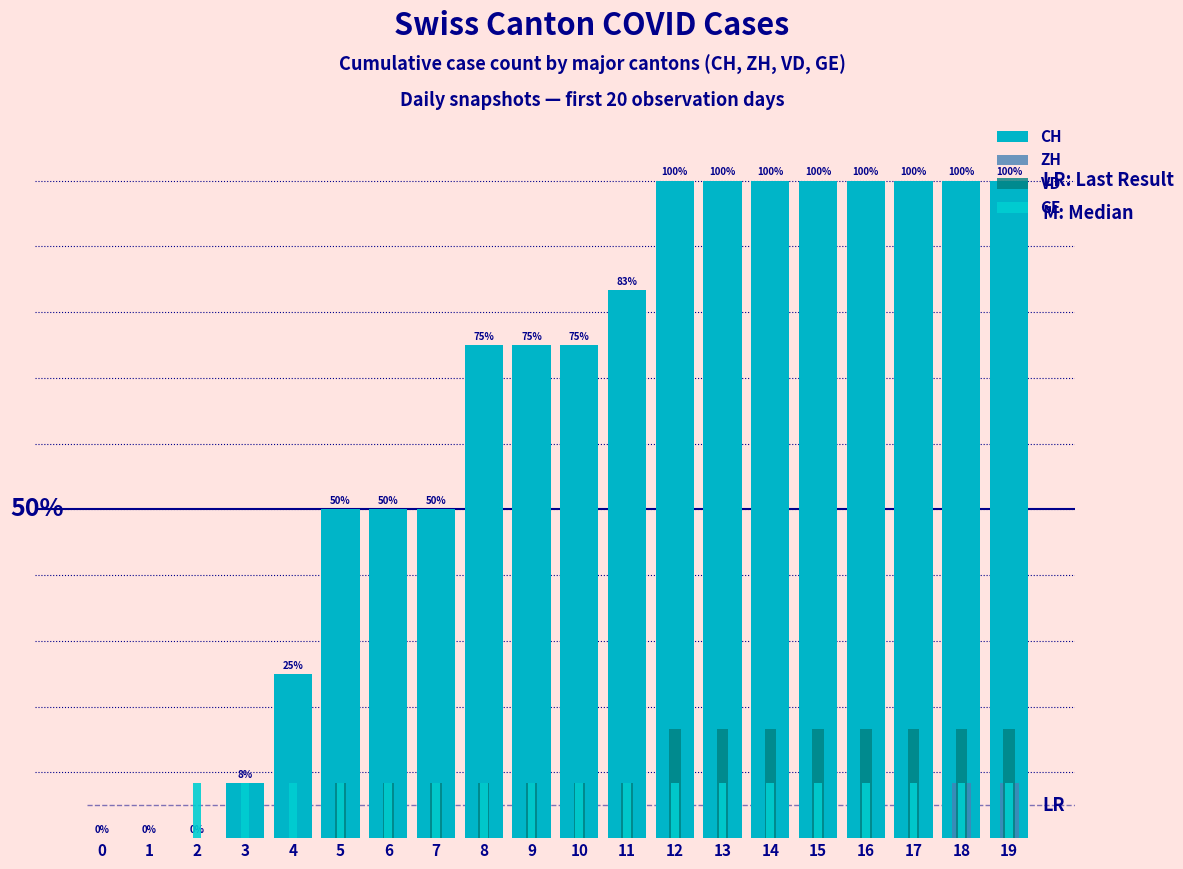

What is the difference between the GE values at 2 and 0?

8.3